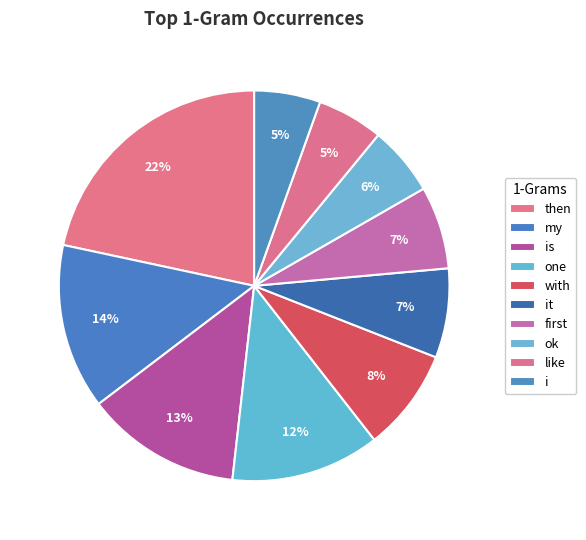

Does any single category account for the majority?

No